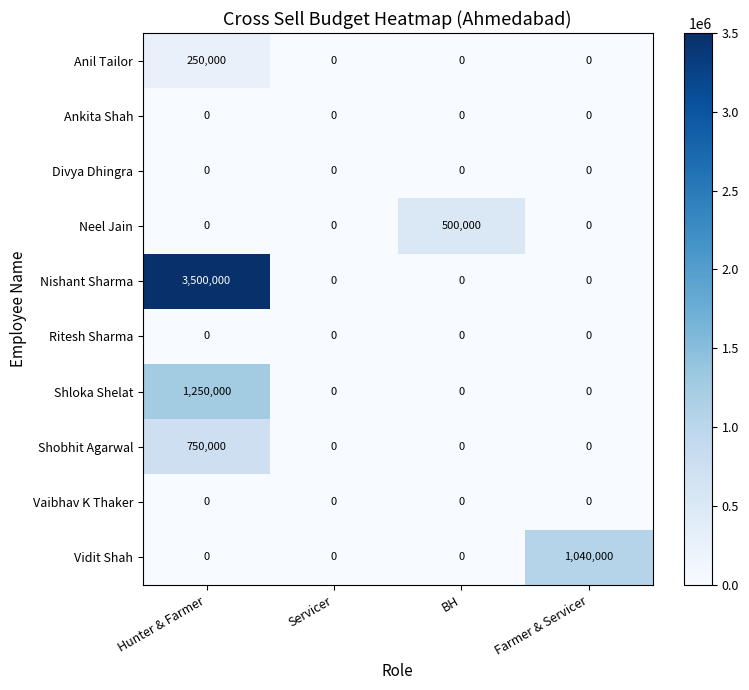

Which series has the widest spread of values?

Nishant Sharma